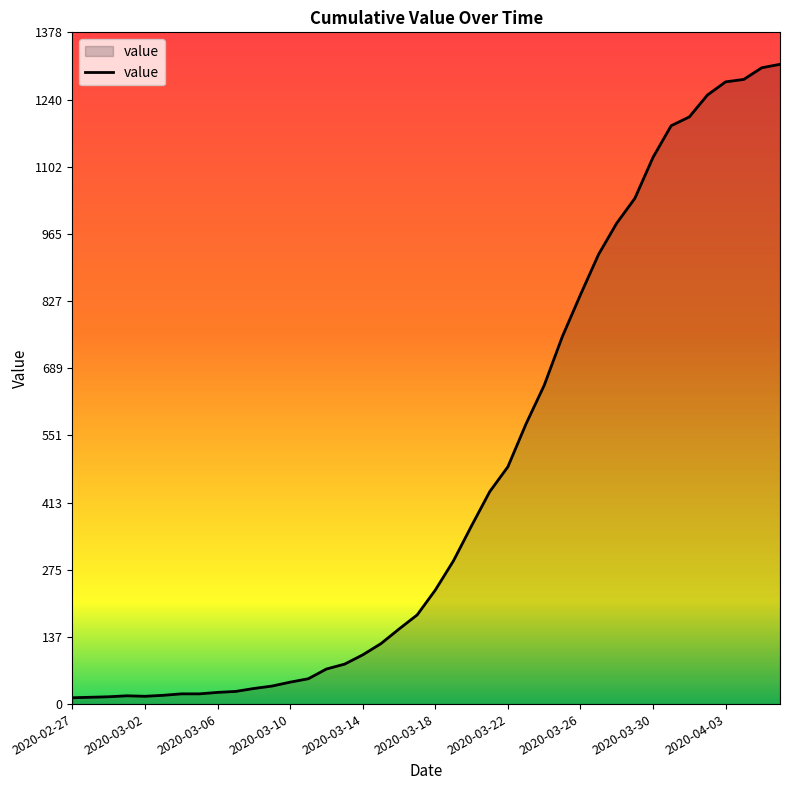

What is the difference between the maximum and minimum values?

1300